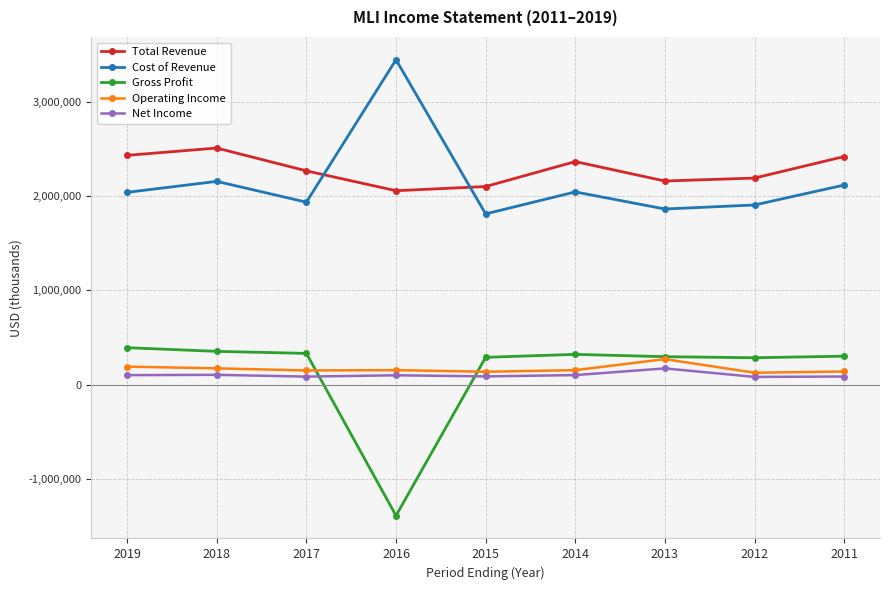

What is the average value of the Operating Income series?

166478